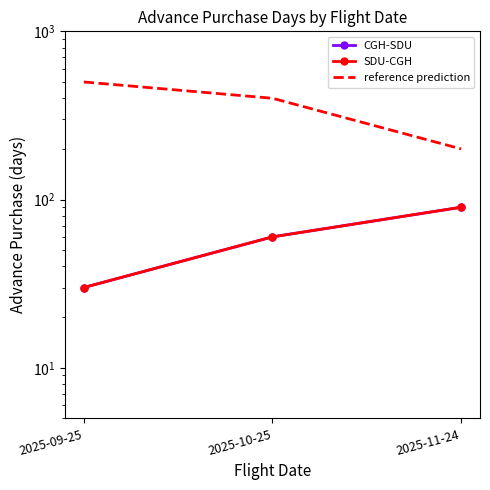

Which series has the largest range (max minus min)?

reference prediction